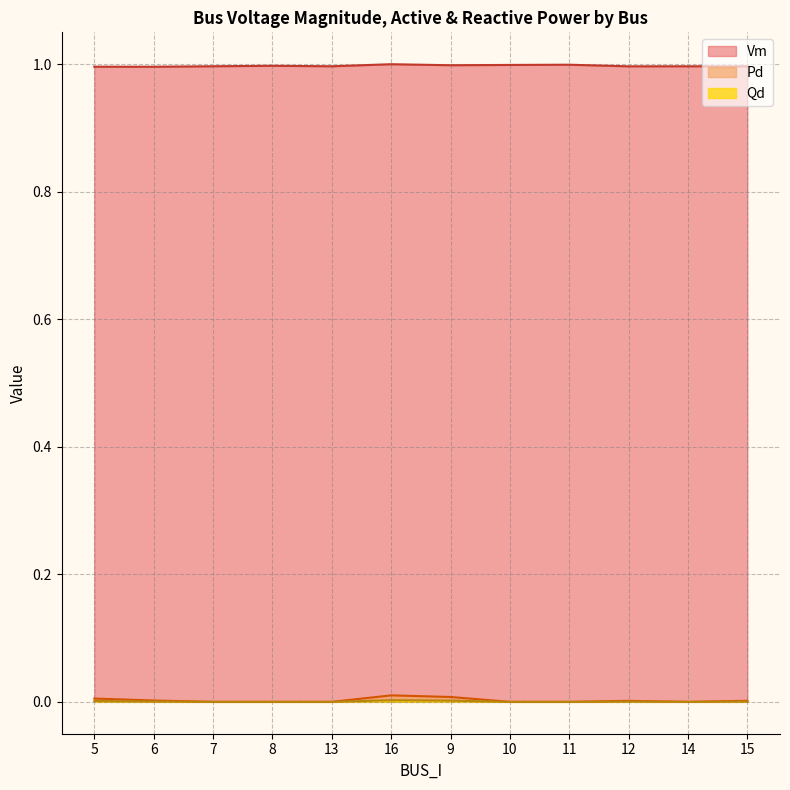

True or false: Qd and Vm intersect in this chart.

False